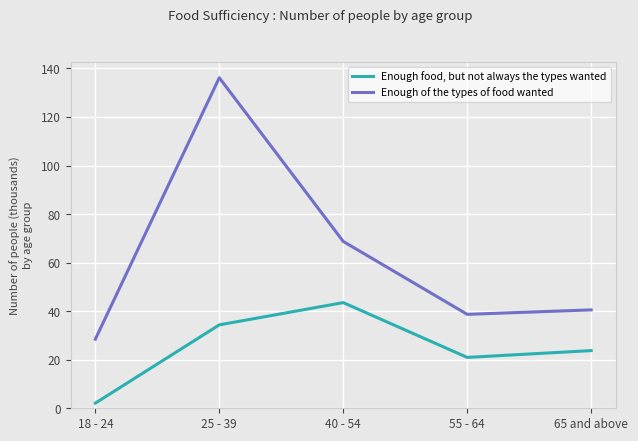

What is the sum of all Enough food, but not always the types wanted values?

124.7